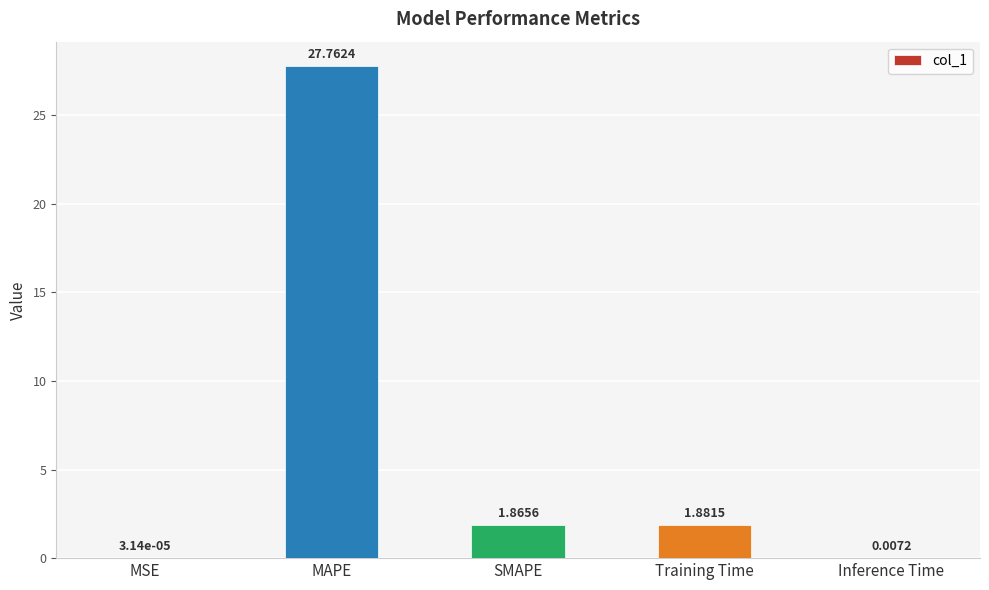

Does the chart contain stacked bars?

No